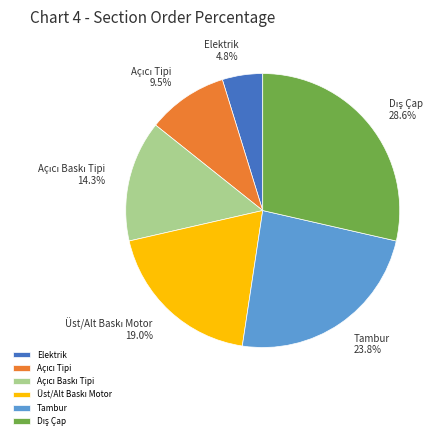

Count the number of slices in the pie.

6